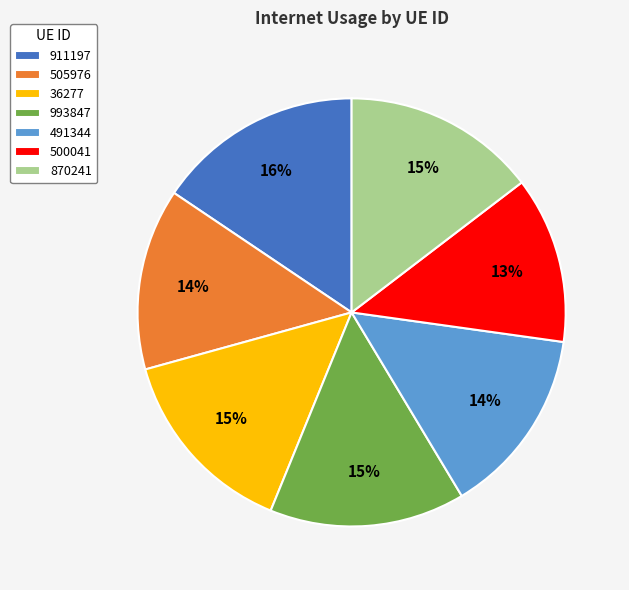

To the nearest percent, what portion does 36277 represent?

15%